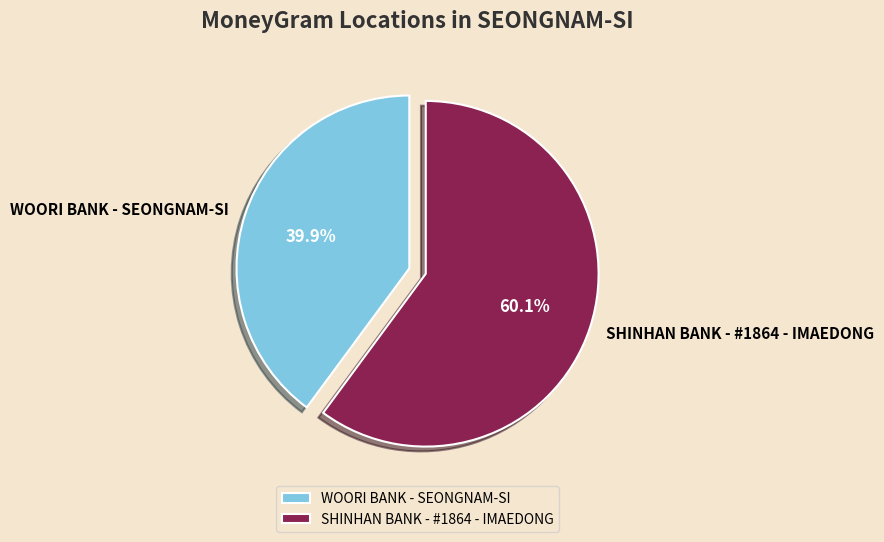

To the nearest percent, what percentage of the pie is SHINHAN BANK - #1864 - IMAEDONG?

60%